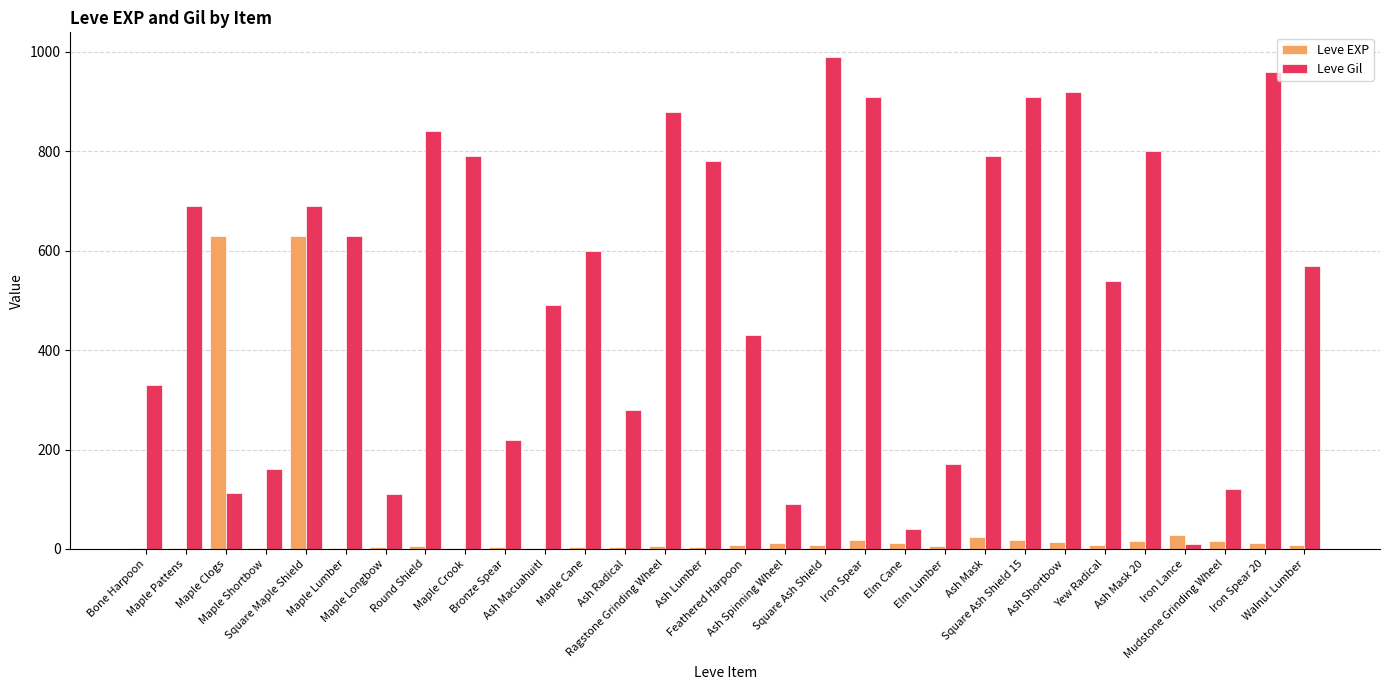

What is the maximum value shown in the chart?

990